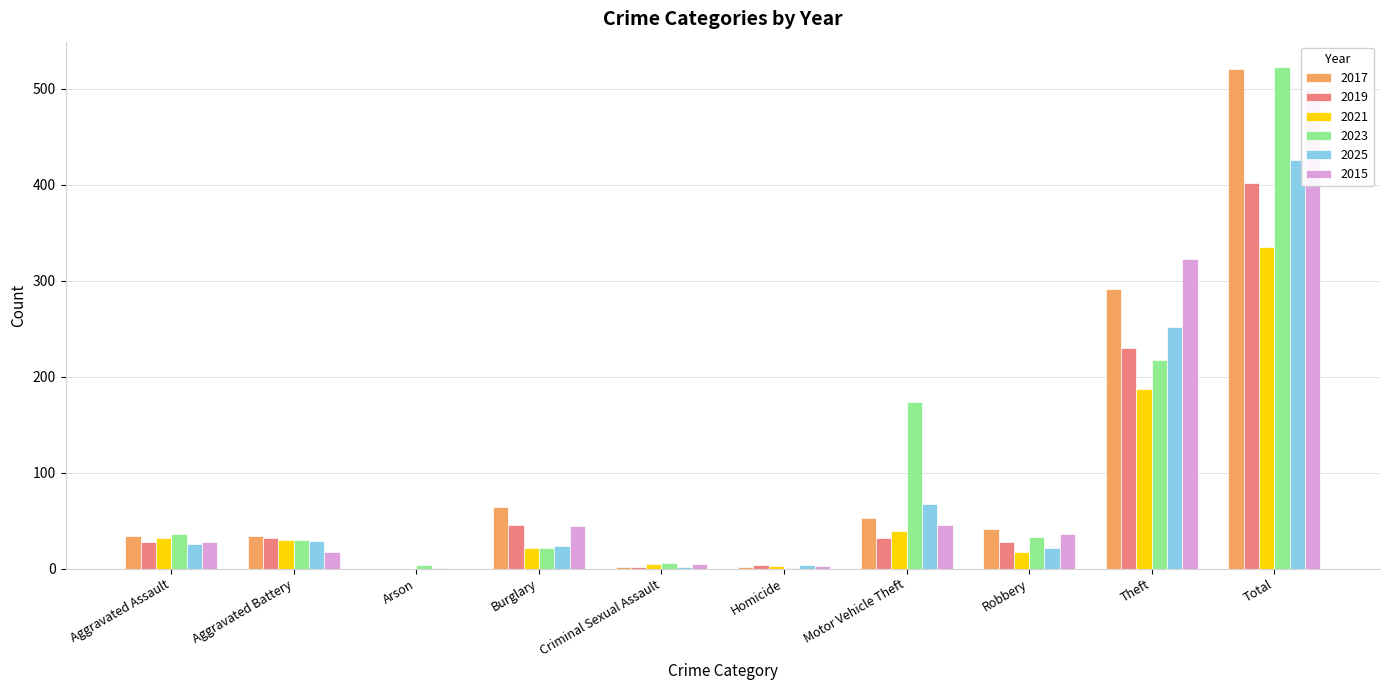

What is the label of the 6th bar from the left?

Homicide